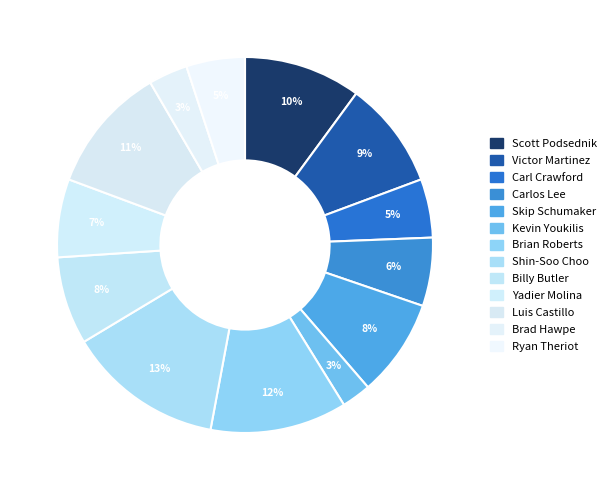

Count the number of slices in the pie.

13